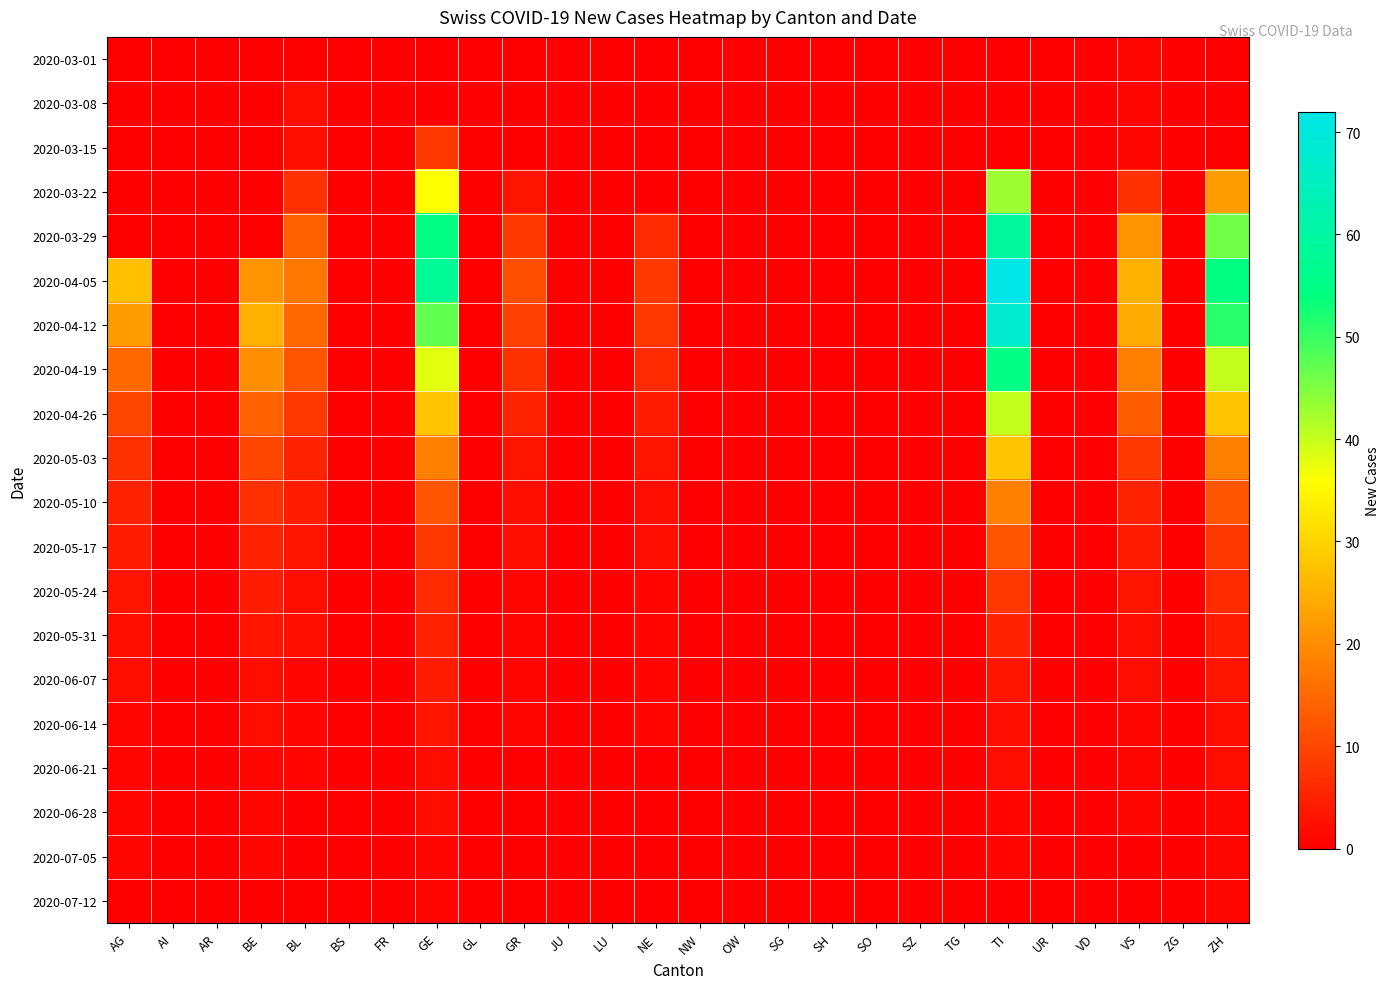

Rank the series by their maximum value, from lowest to highest.

2020-03-01, 2020-07-05, 2020-07-12, 2020-03-08, 2020-06-21, 2020-06-28, 2020-06-14, 2020-06-07, 2020-05-31, 2020-03-15, 2020-05-24, 2020-05-17, 2020-05-10, 2020-05-03, 2020-04-26, 2020-03-22, 2020-04-19, 2020-03-29, 2020-04-12, 2020-04-05